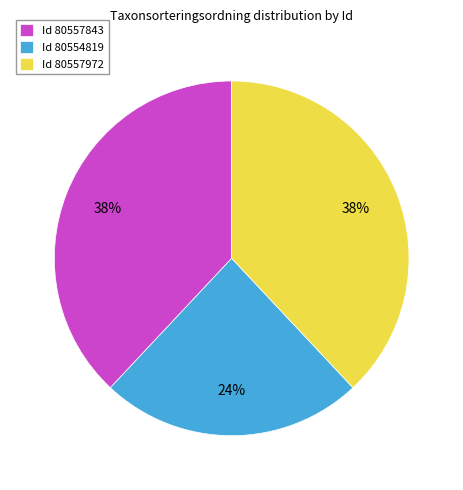

Count the number of slices in the pie.

3